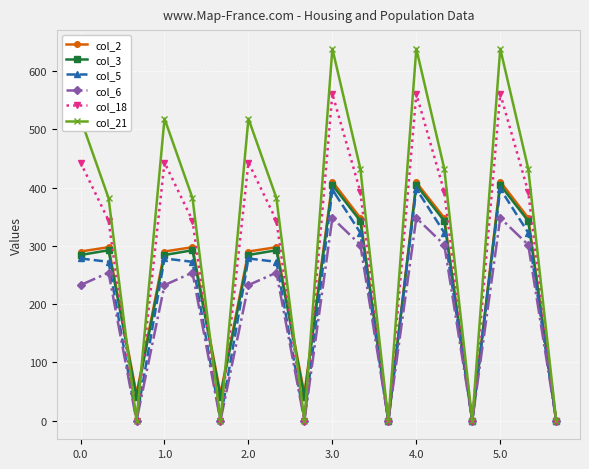

What is the greatest value displayed?

638.4